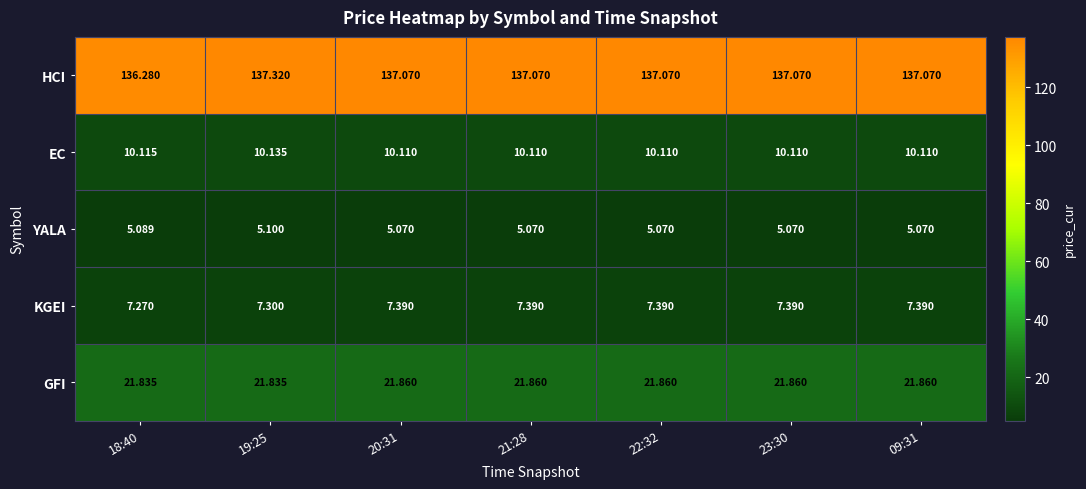

Is the value of HCI at 18:40 greater than the value of EC at 21:28?

Yes